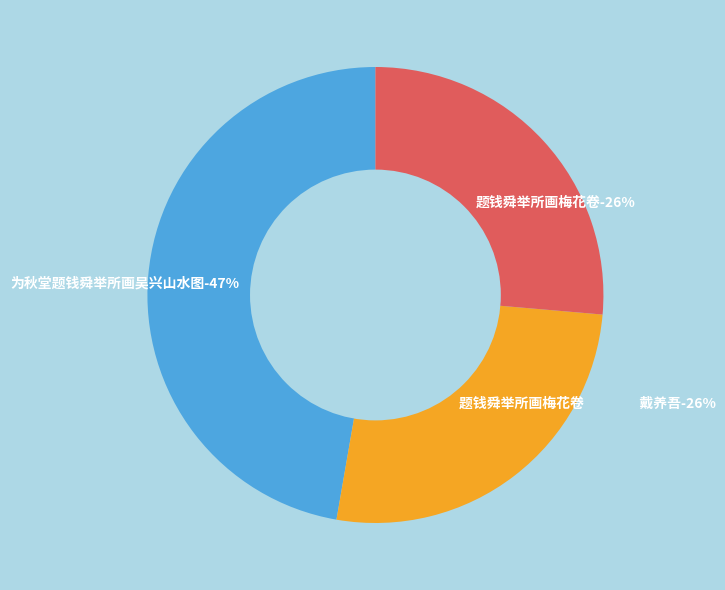

How many segments does this pie chart have?

3